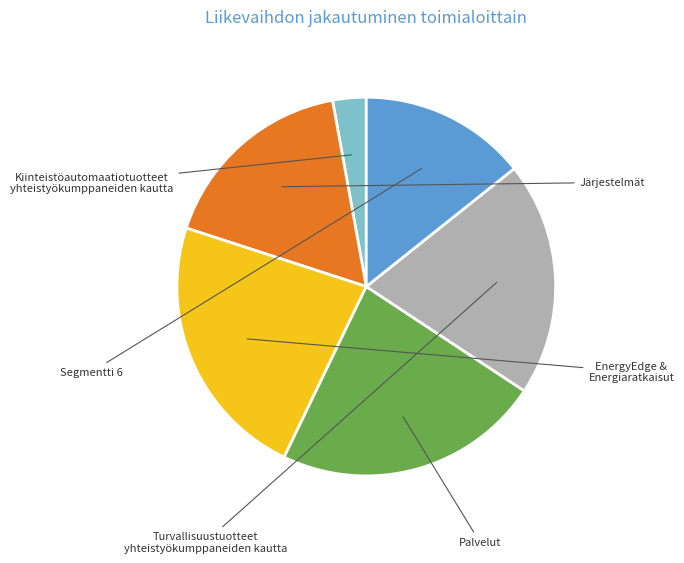

Is there a majority slice in this chart?

No